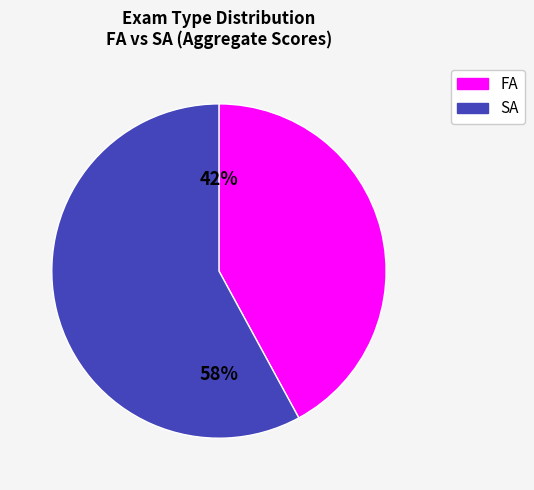

To the nearest percent, what is the difference between the FA and SA slice percentages?

16%